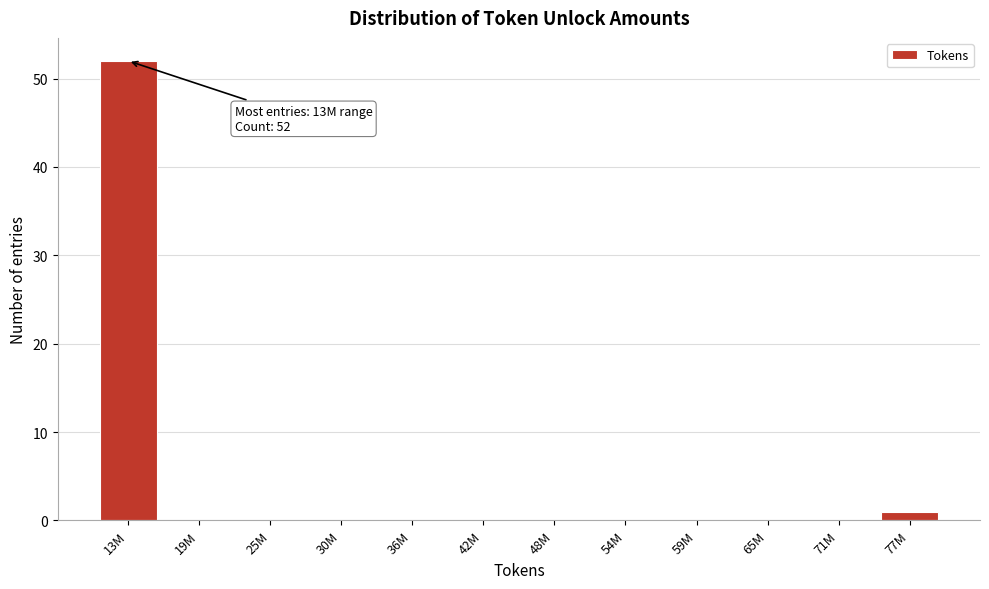

Reading left to right, extract all data points from this chart.

13M=52	19M=0	25M=0	30M=0	36M=0	42M=0	48M=0	54M=0	59M=0	65M=0	71M=0	77M=1